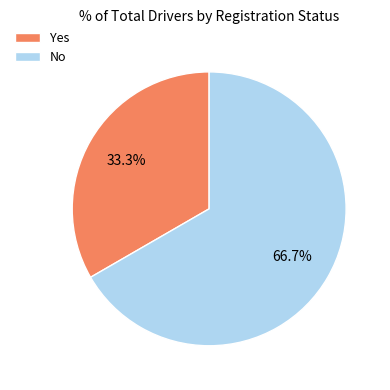

Rank the categories by value from lowest to highest.

Yes, No